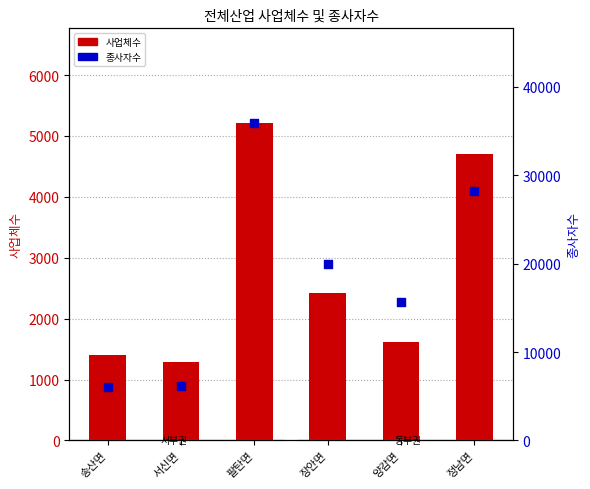

What are all the series names shown in the legend?

사업체수, 종사자수